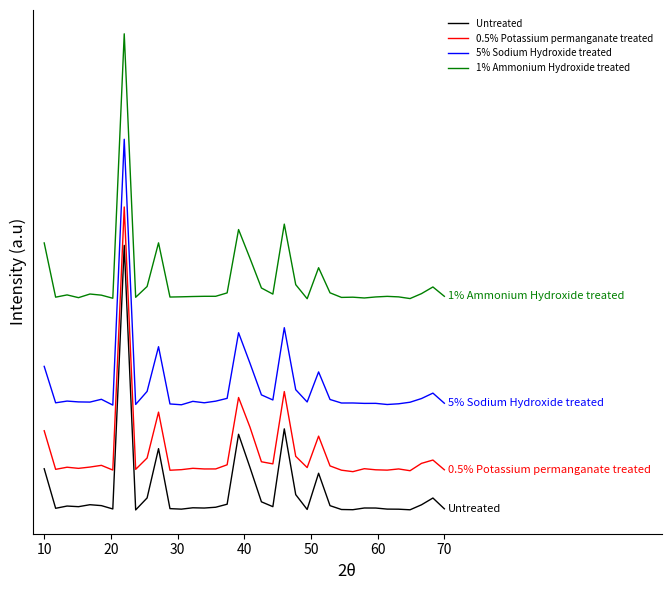

How many values in Untreated are below zero?

1